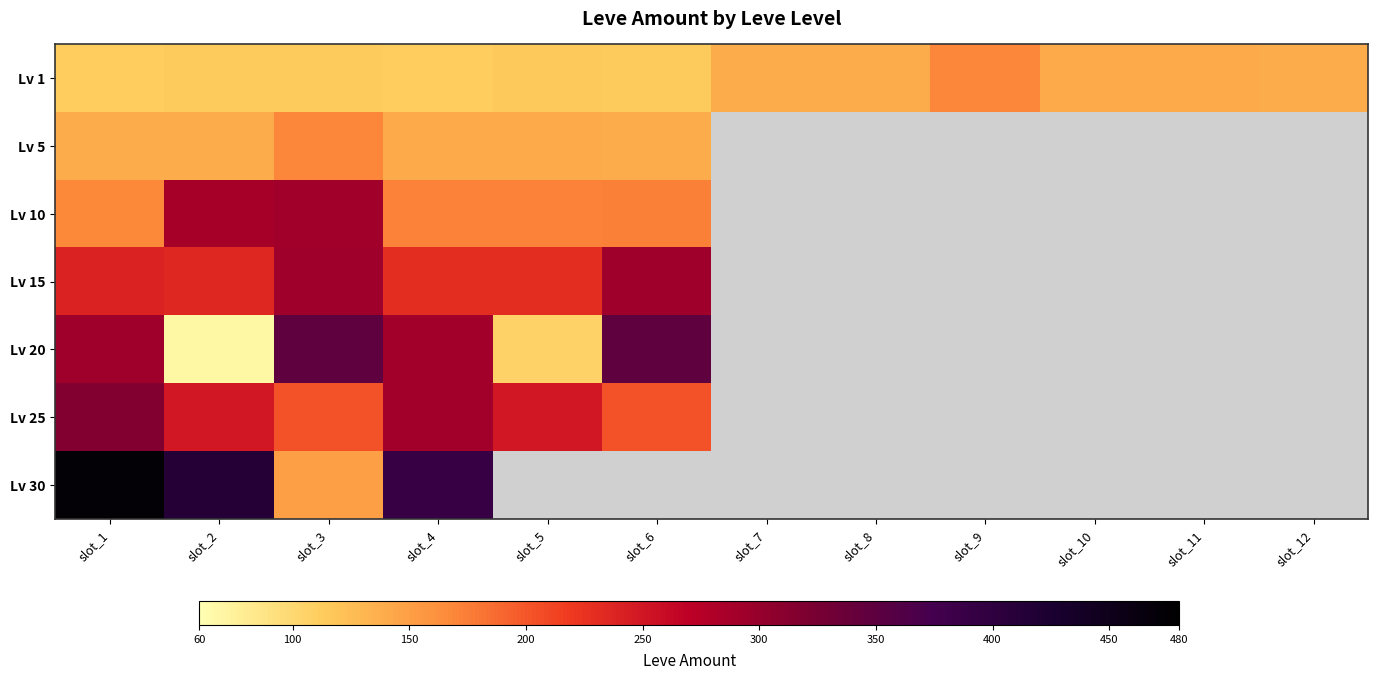

At which label does Lv 5 reach its peak?

slot_3